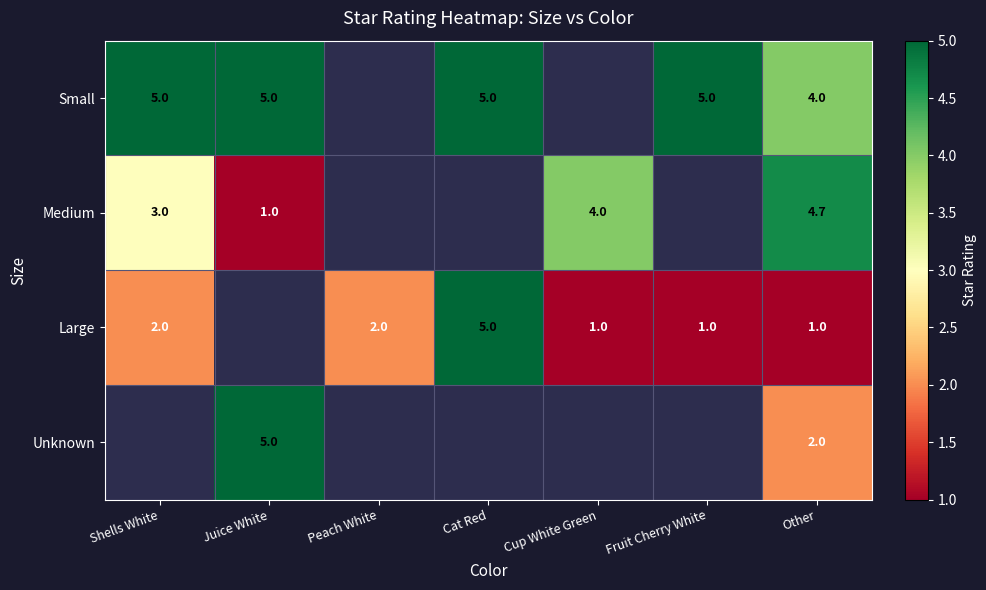

Is it true that Large equals 5.0 at Cat Red?

True